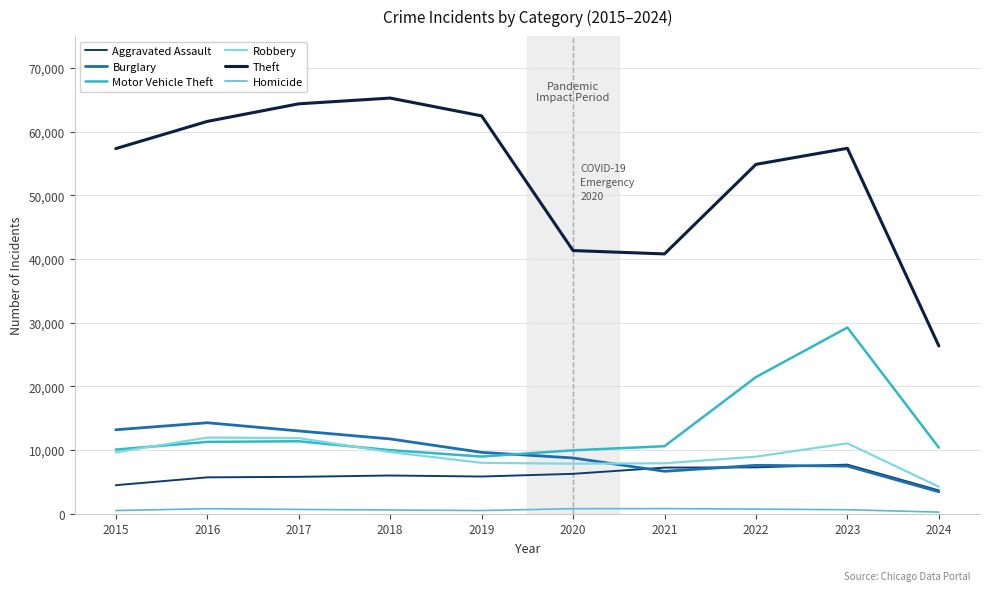

Which series has the largest total across all categories?

Theft